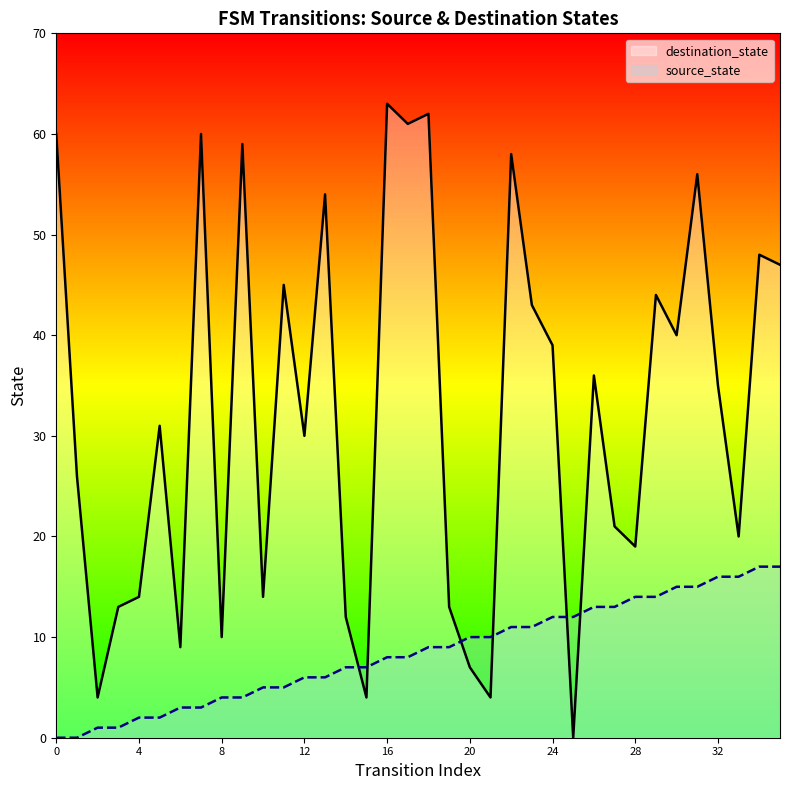

In destination_state, how many points are lower than both neighbors (excluding endpoints)?

12